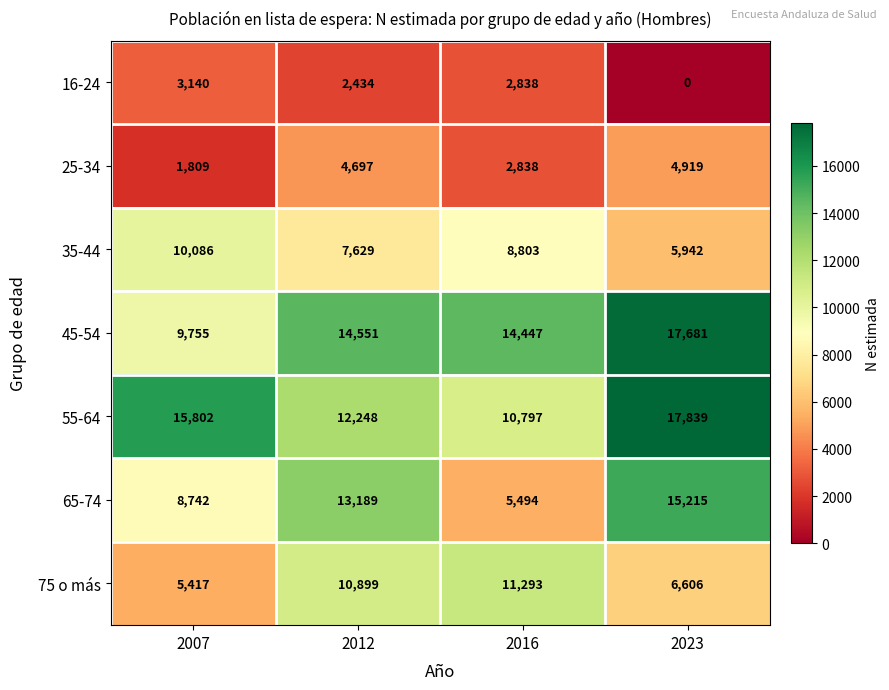

What is the difference between the maximum and second lowest values in the 55-64 series?

5591